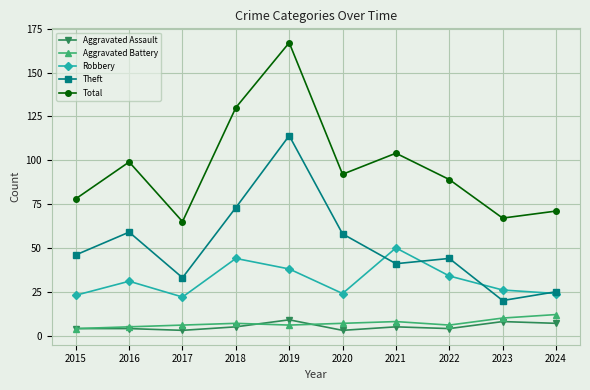

Does the chart display data point markers on the line(s)?

Yes